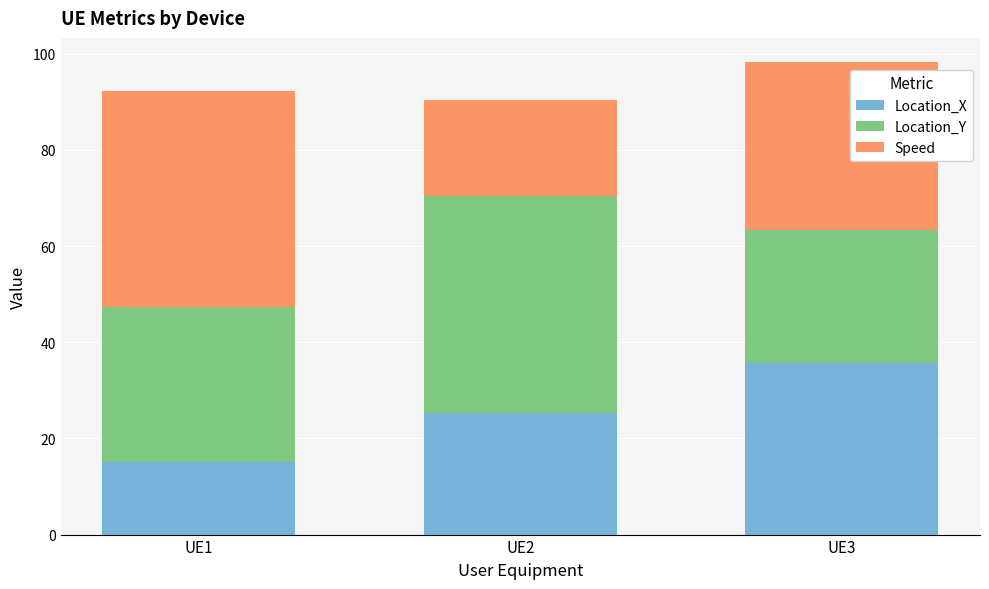

Does the chart contain stacked bars?

Yes